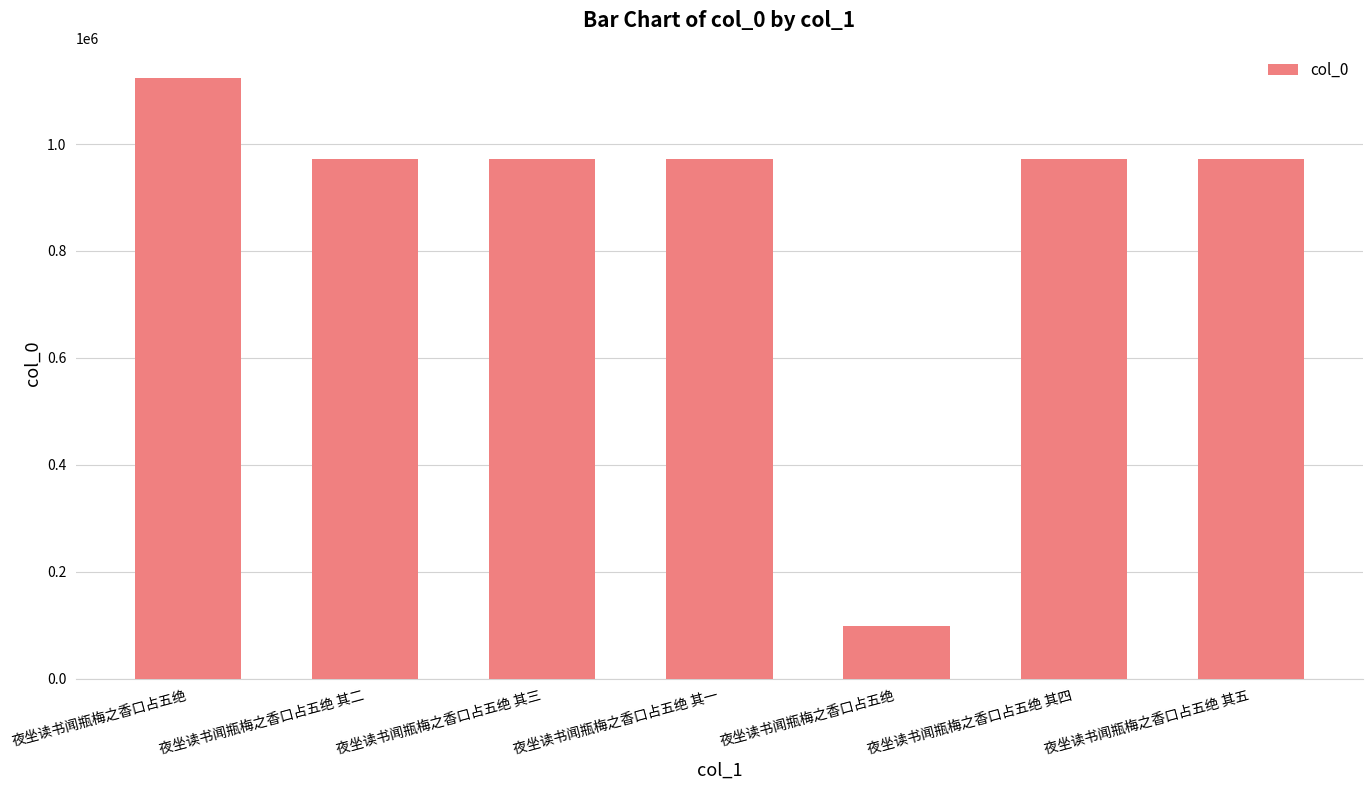

How many categories are shown in the chart?

7